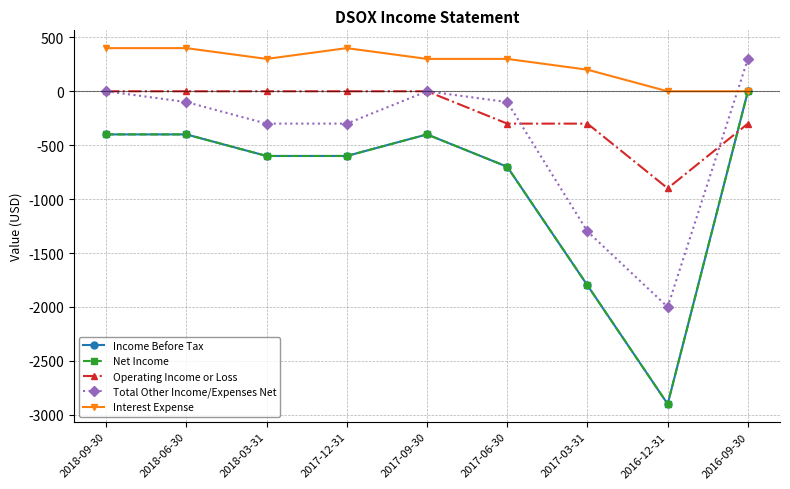

Does the chart have visible grid lines?

Yes